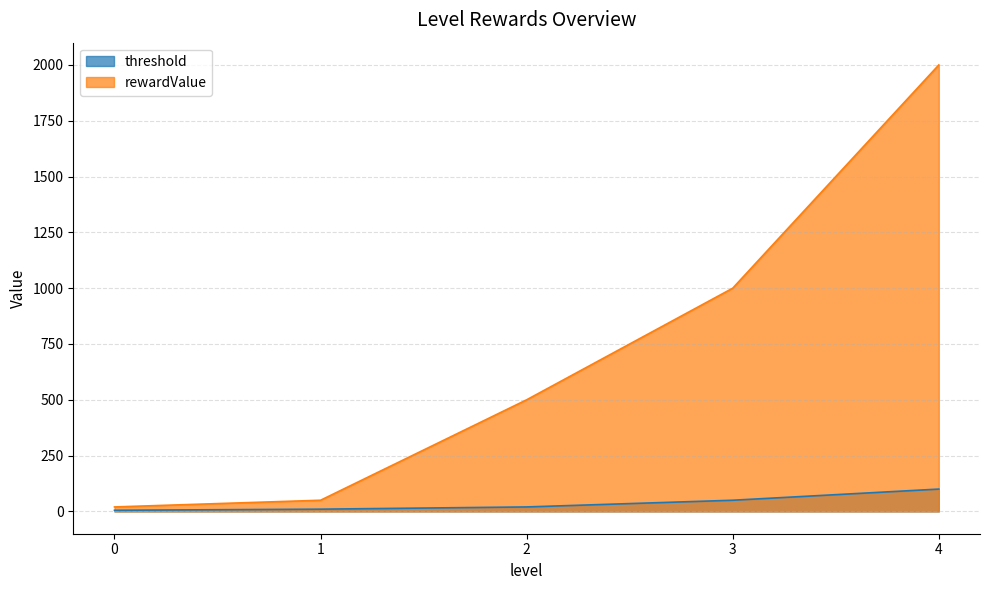

What is the value of the threshold point at the 5th from the left?

100